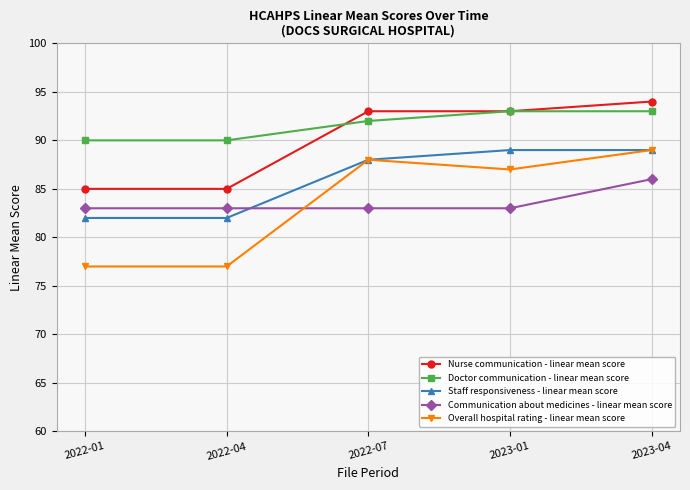

Which series changed the most between 2022-04 and 2023-04?

Overall hospital rating - linear mean score